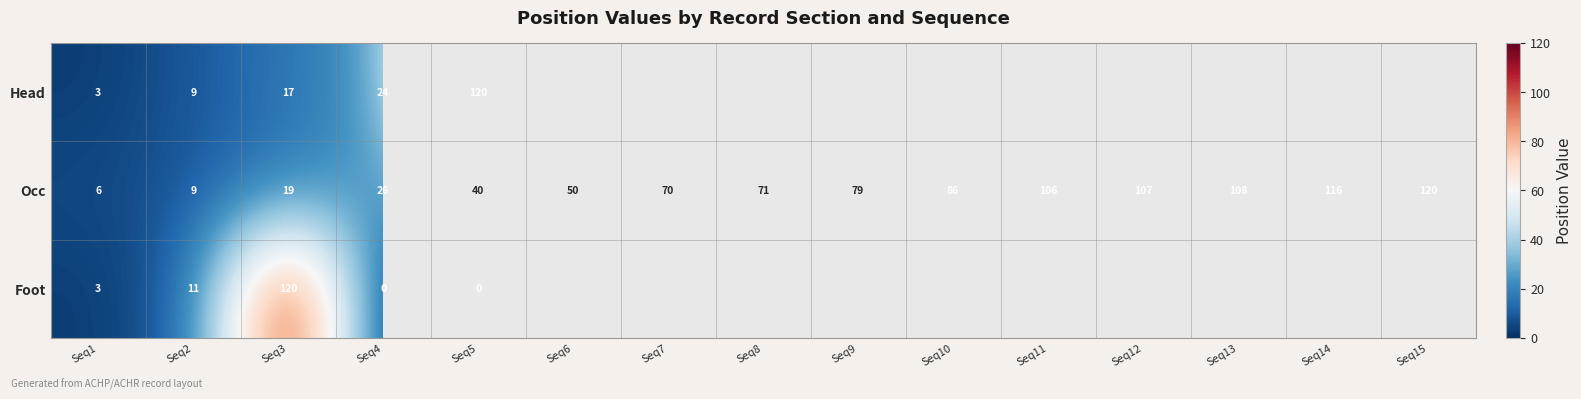

At which label does Occ reach its minimum?

Seq1